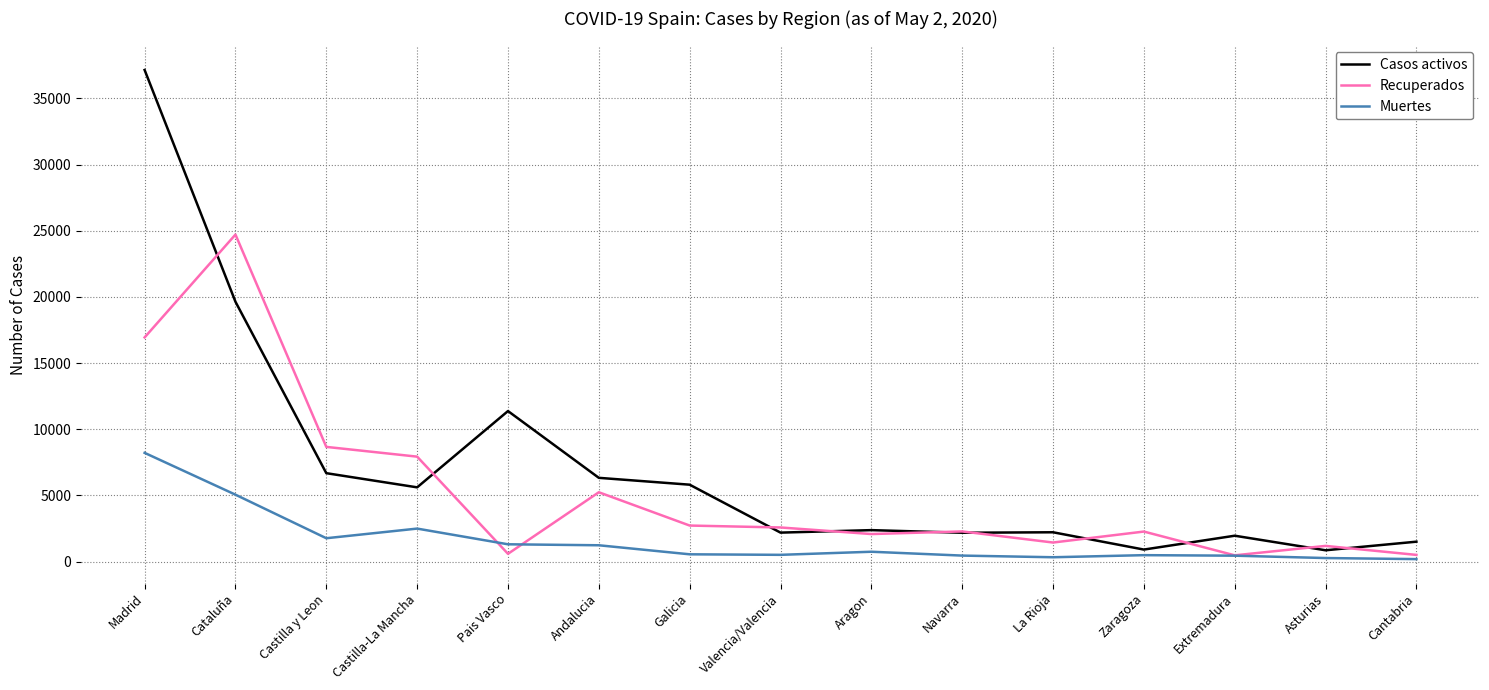

Which series has the largest range (max minus min)?

Casos activos